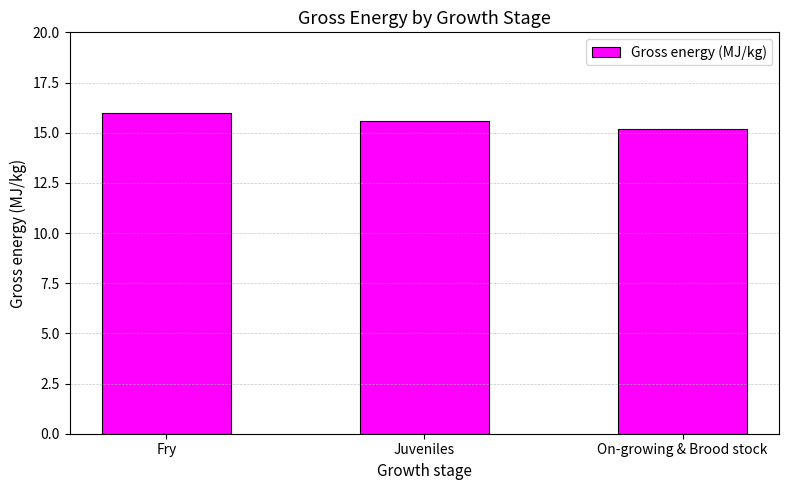

Does the chart contain stacked bars?

No